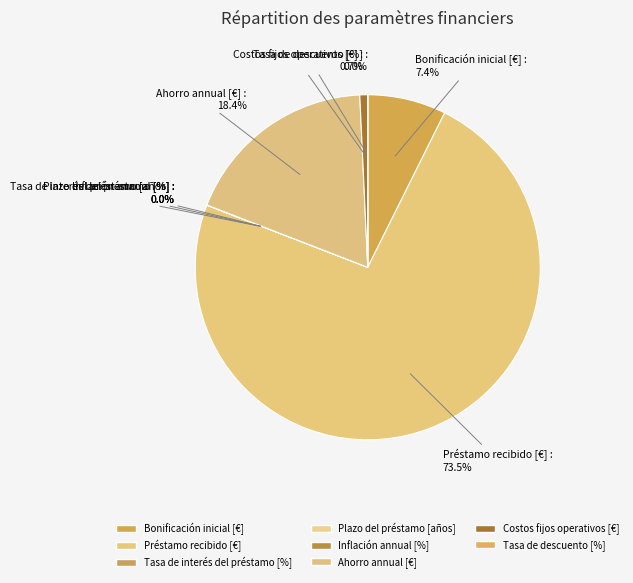

What percentage do Costos fijos operativos [€] and Bonificación inicial [€] together represent?

8.1%